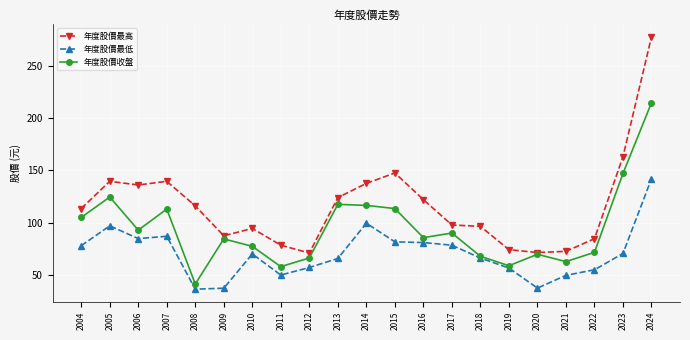

At 2005, list the series in order from smallest to largest.

年度股價最低, 年度股價收盤, 年度股價最高